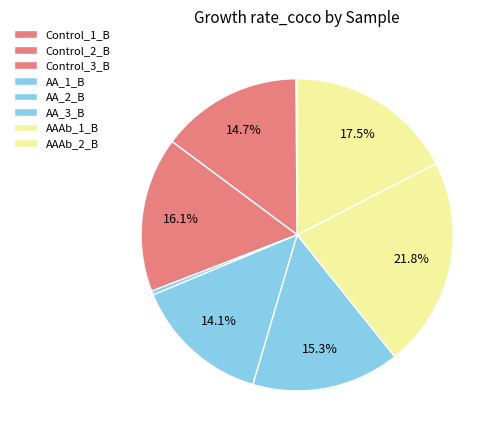

Which category has the biggest portion of the pie?

AAAb_1_B